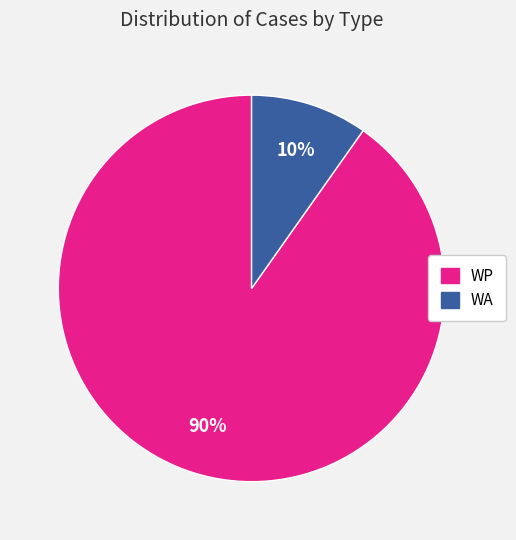

To the nearest percent, what portion does WA represent?

10%